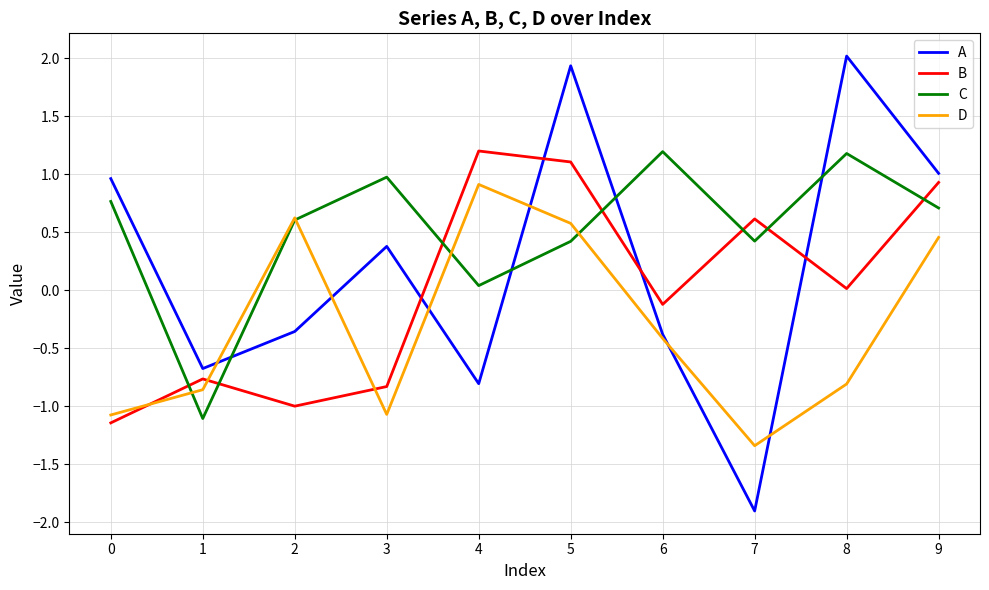

List the series in order of their overall mean, highest first.

C, A, B, D